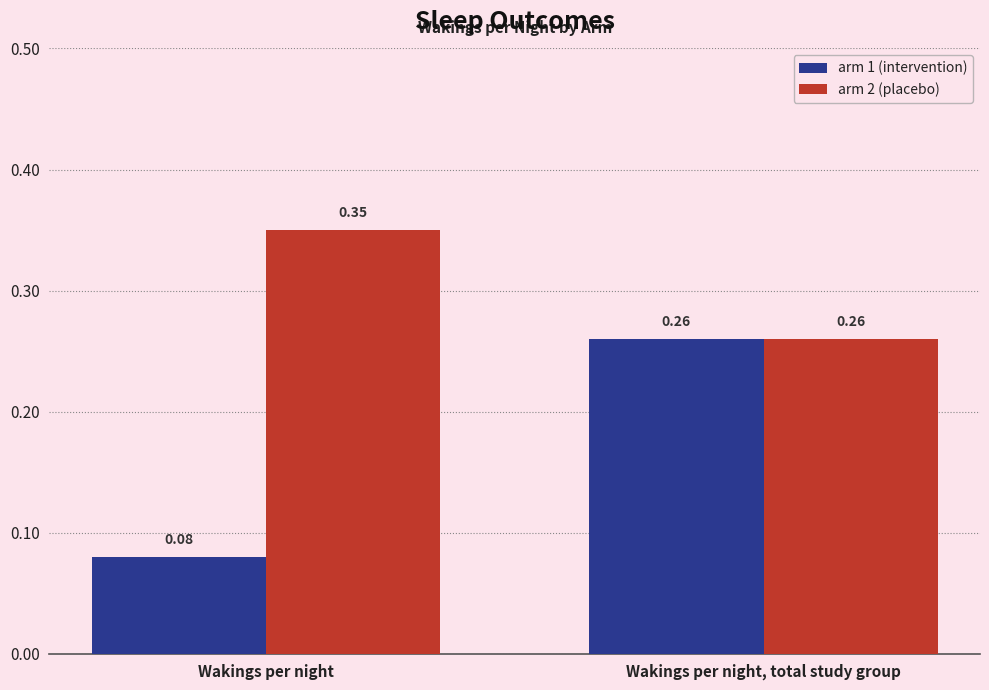

Rank the series by their maximum value, from lowest to highest.

arm 1 (intervention), arm 2 (placebo)